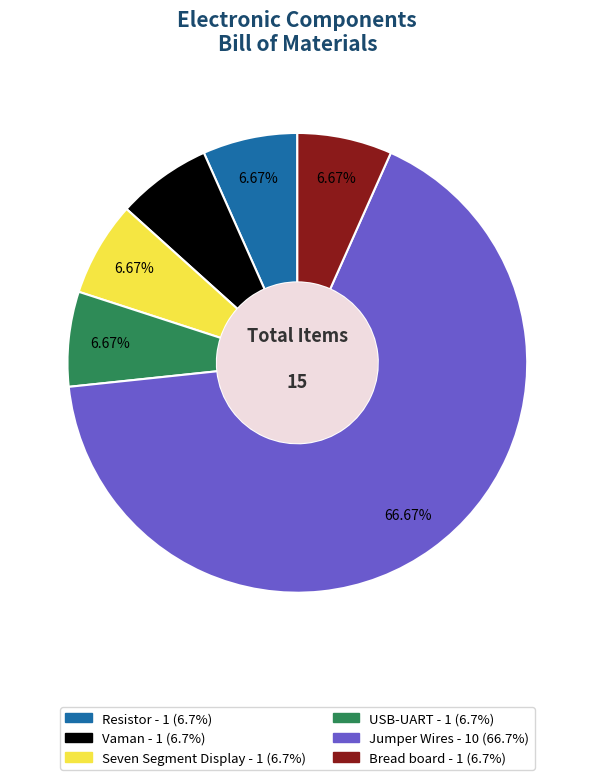

How many segments does this pie chart have?

6